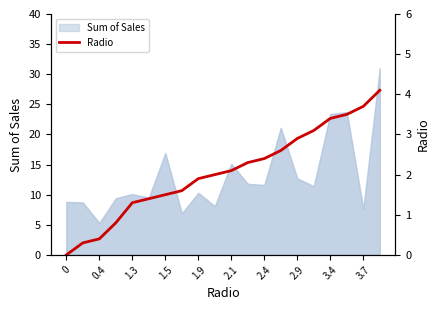

Reading right to left, list all the values displayed in this chart.

4.1	3.7	3.5	3.4	3.1	2.9	2.6	2.4	2.3	2.1	2.0	1.9	1.6	1.5	1.4	1.3	0.8	0.4	0.3	0.0